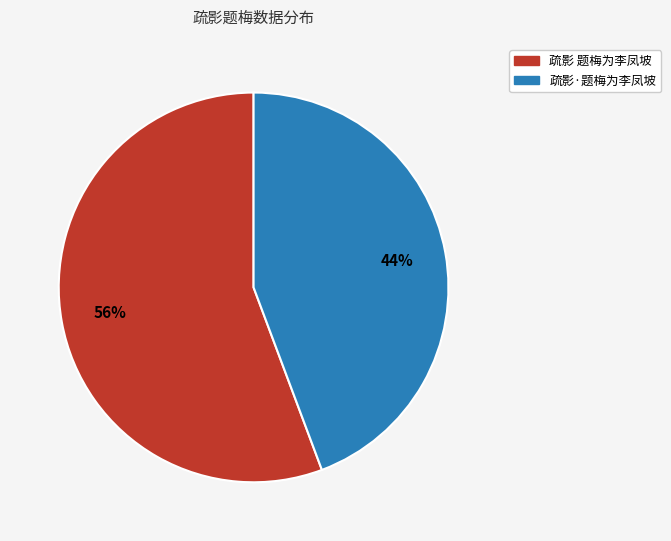

What percentage is the 疏影·题梅为李凤坡 slice, to the nearest percent?

44%